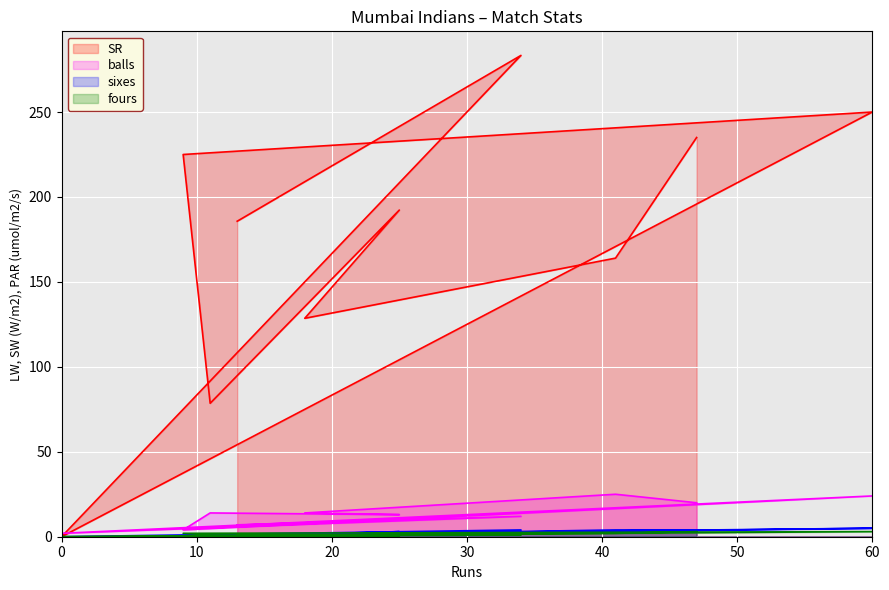

What is the average value of the SR series?

174.2